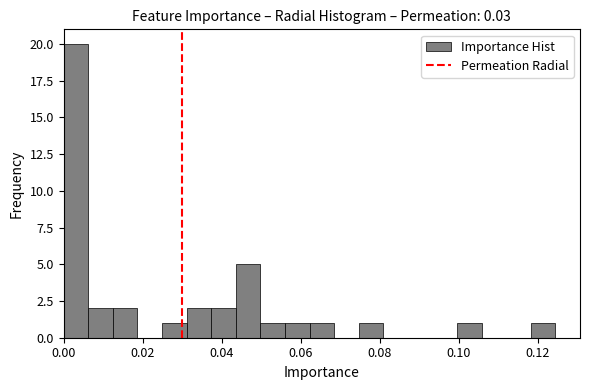

Read against the x-axis, roughly where is the centre of the tallest bar?

0.004